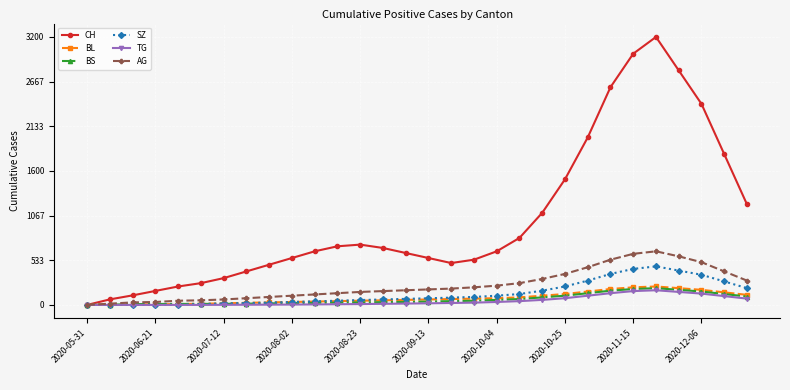

Which series has the widest spread of values?

CH